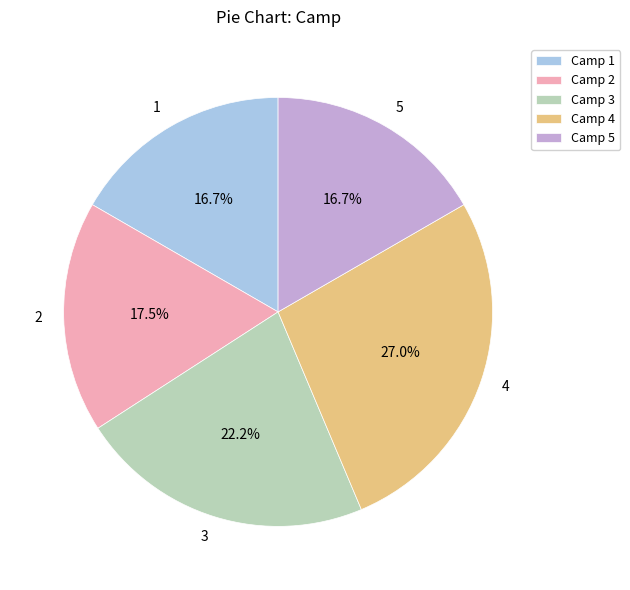

To the nearest percent, what percentage of the pie is 1?

17%